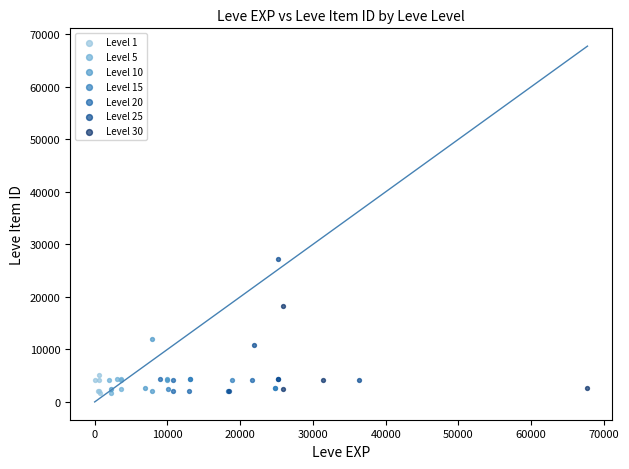

Which series contains the highest Y value?

Level 25